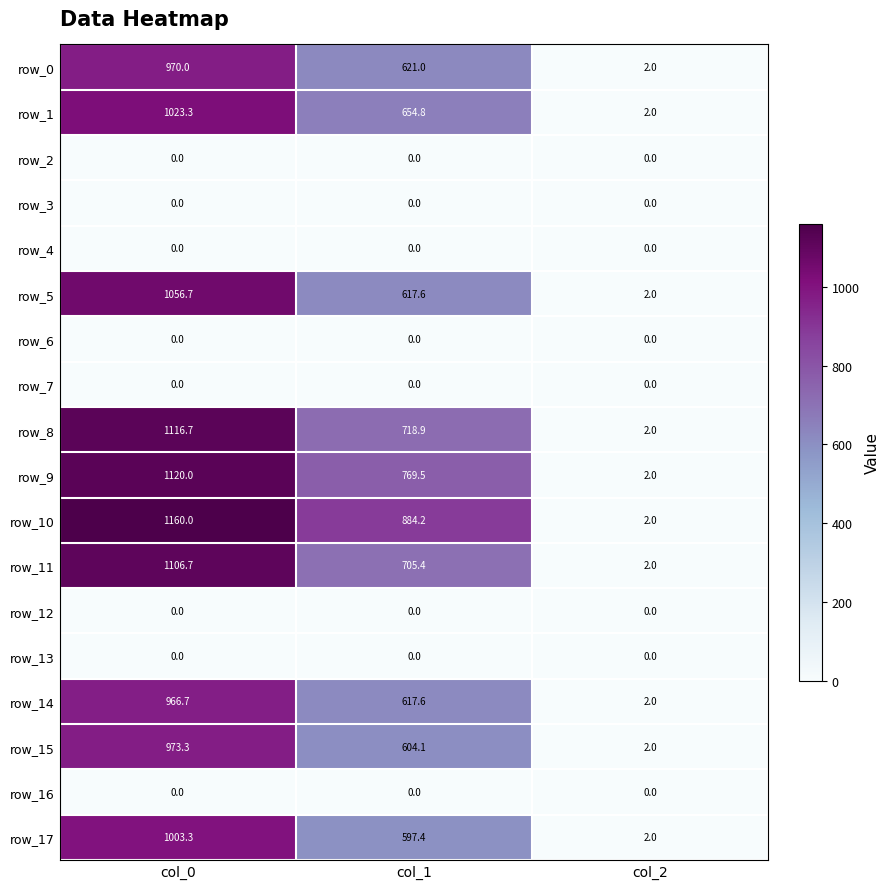

Rank the categories by row_14 value from lowest to highest.

col_2, col_1, col_0